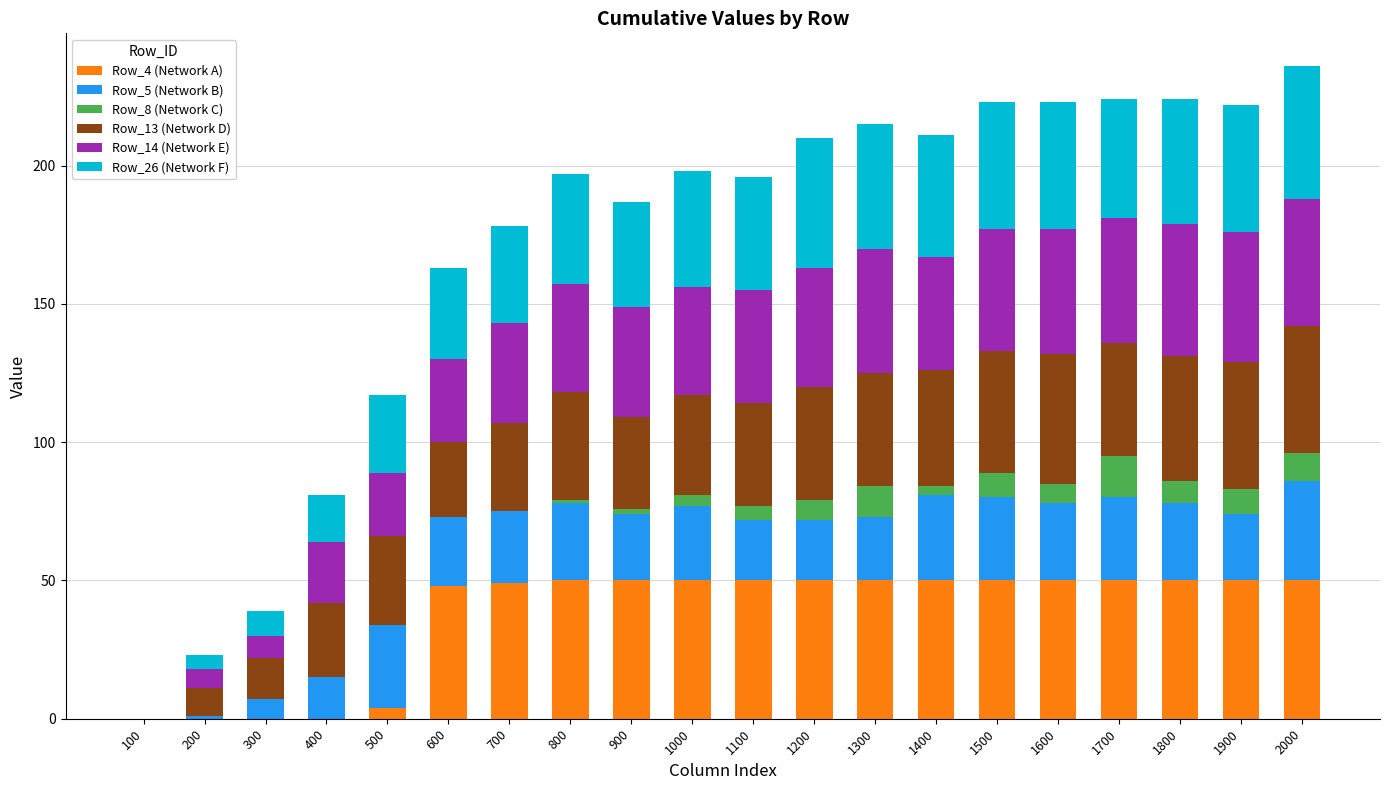

Is it true that Row_4 (Network A) equals 50 at 2000?

True